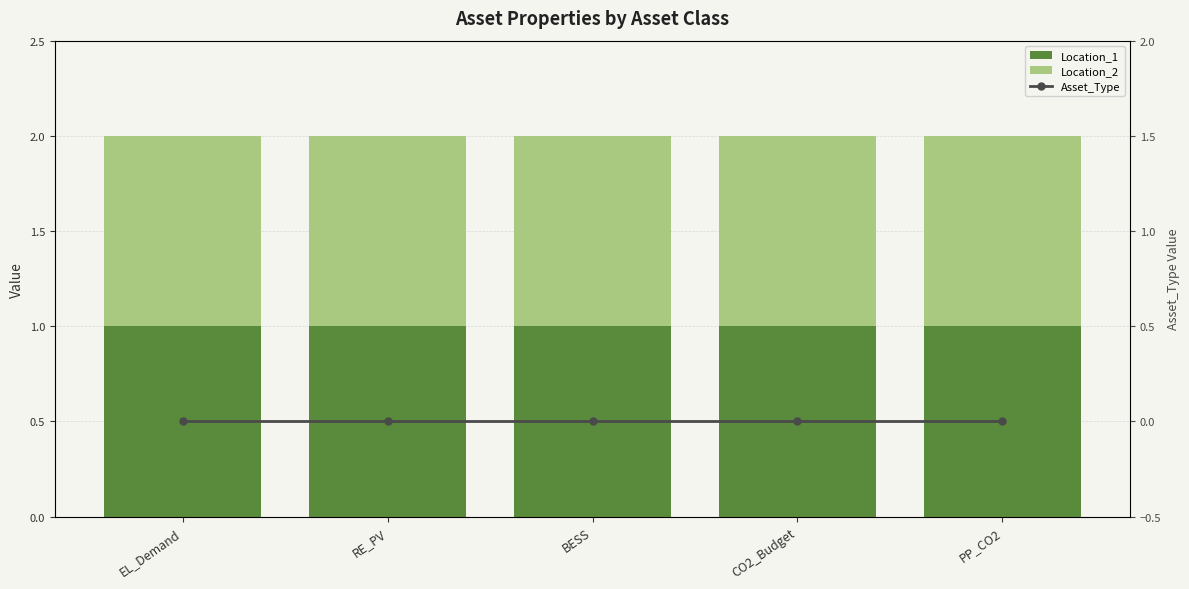

What is the sum of all Location_1 values?

5